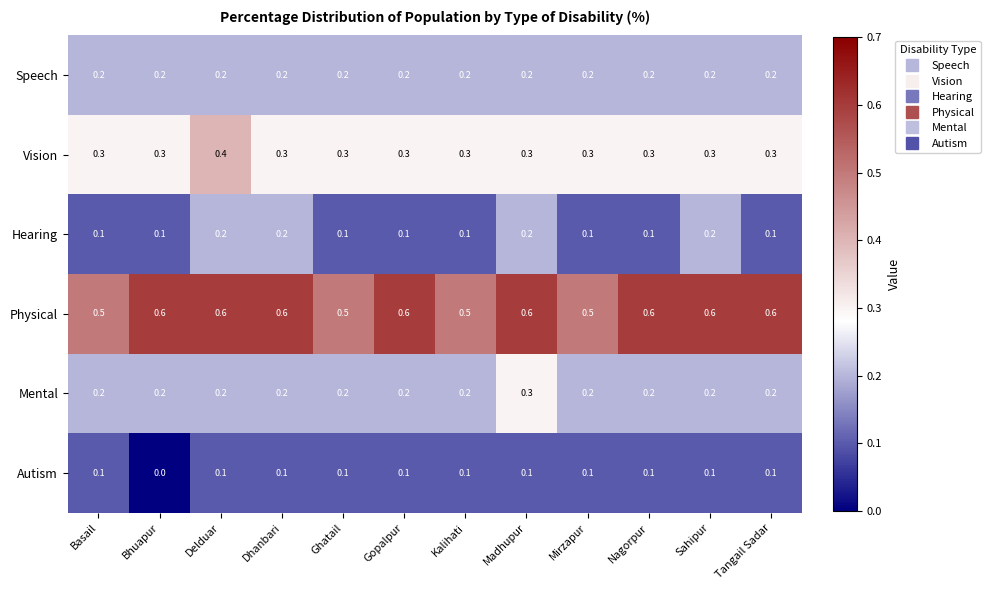

What is the total value across all series at Ghatail?

1.4